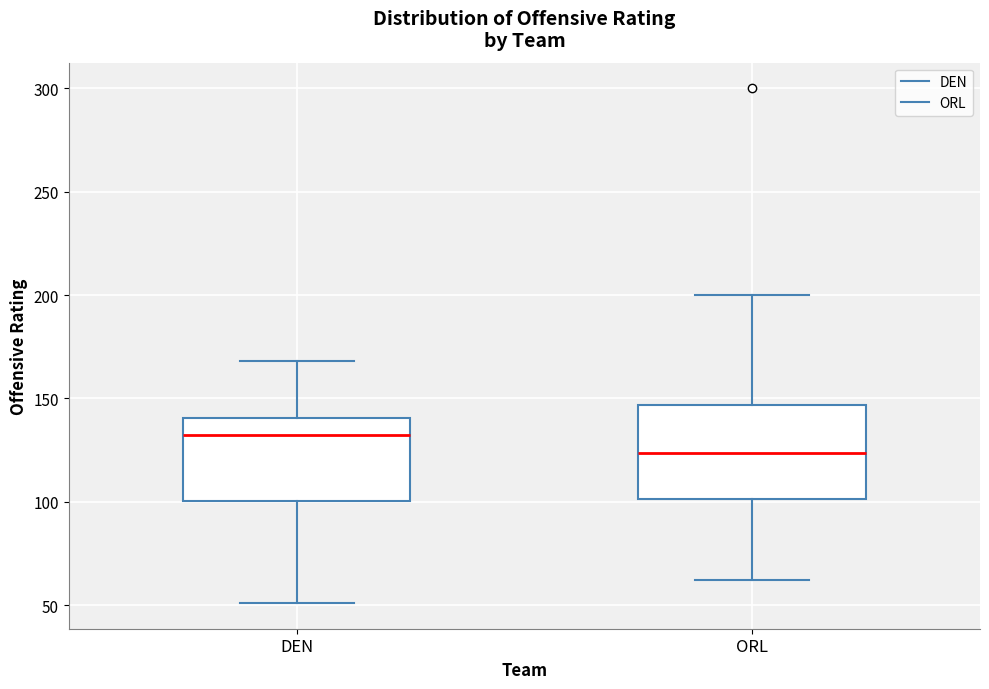

Reading left to right, transcribe this box plot: for each box, give where its median line is, the range the box spans, and where its two whiskers end, as read against the y-axis. The values are not printed on the chart, so give them approximately, as read against the axis.

DEN: median 135, box 100 to 140, whiskers 50 to 170
ORL: median 125, box 100 to 145, whiskers 60 to 200